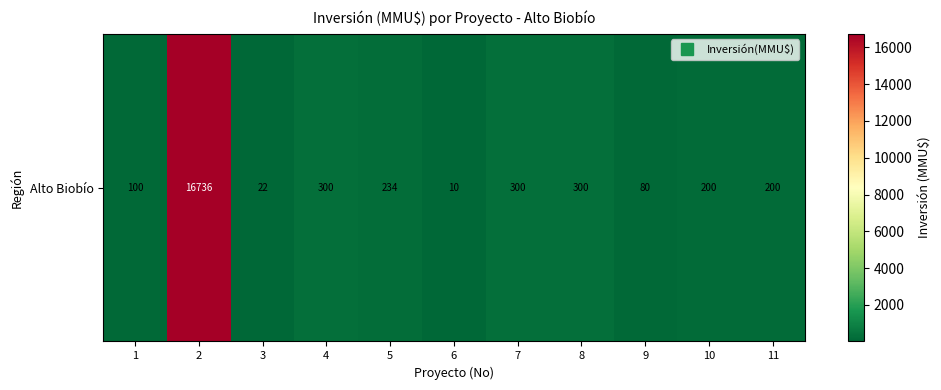

How many values are below 200?

4